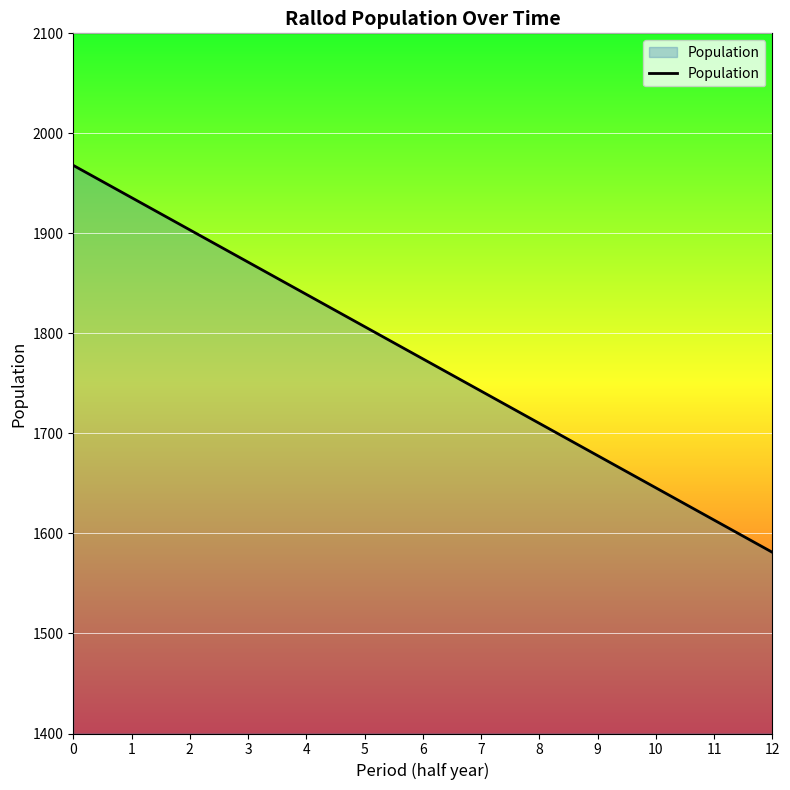

What is the change in value from 10 to 11?

-32.2